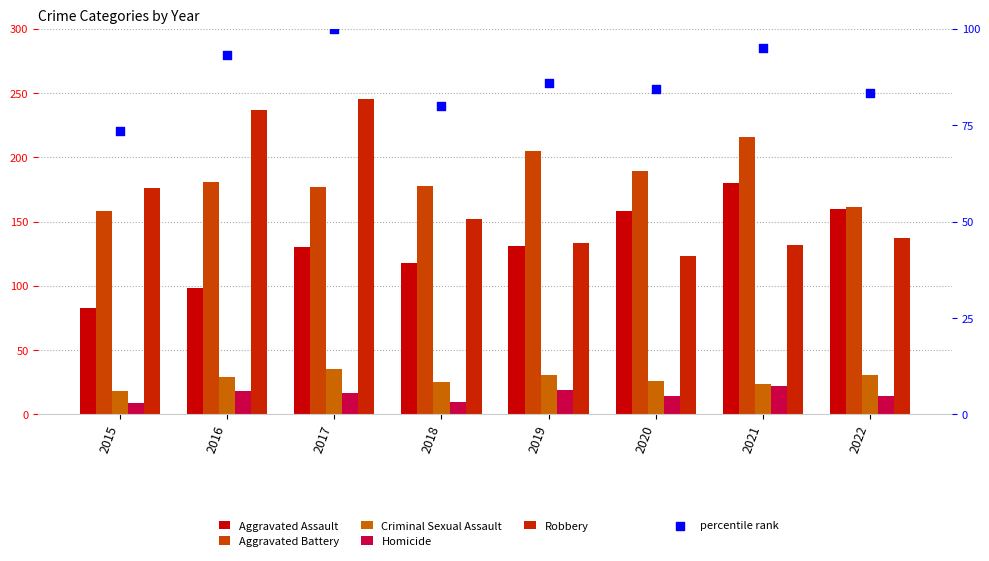

Which series has the largest total across all categories?

Aggravated Battery